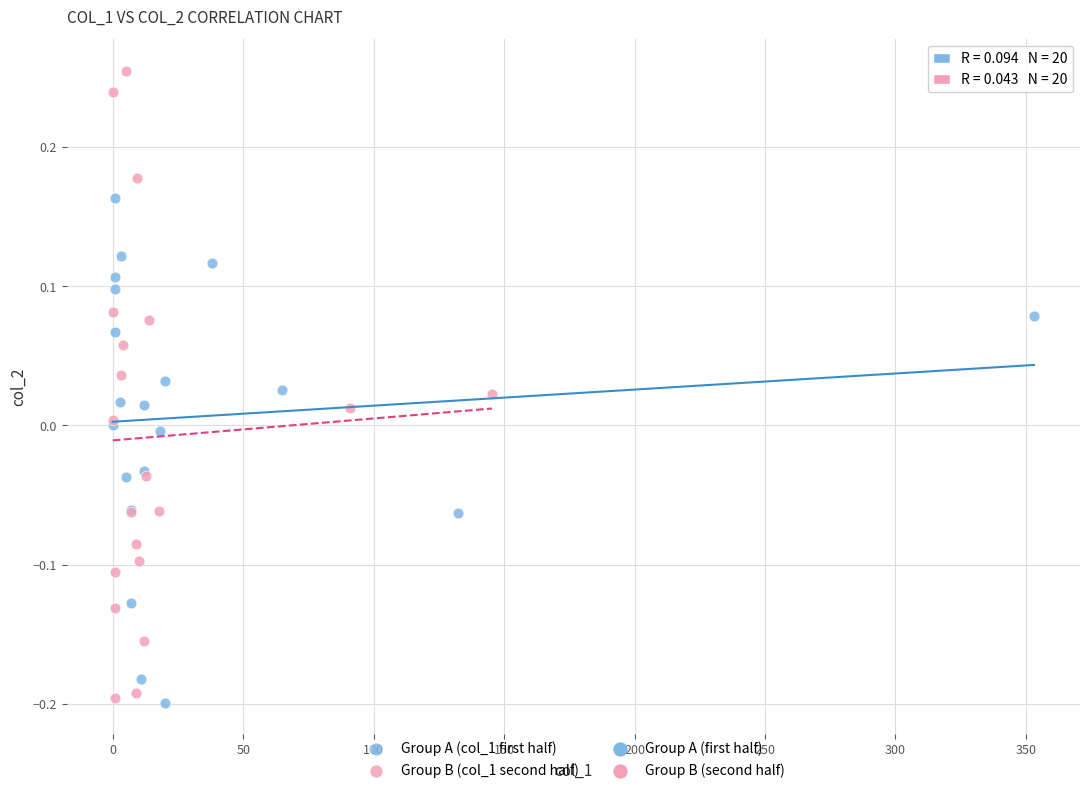

Which series reaches the maximum Y coordinate?

Group B (col_1 second half)